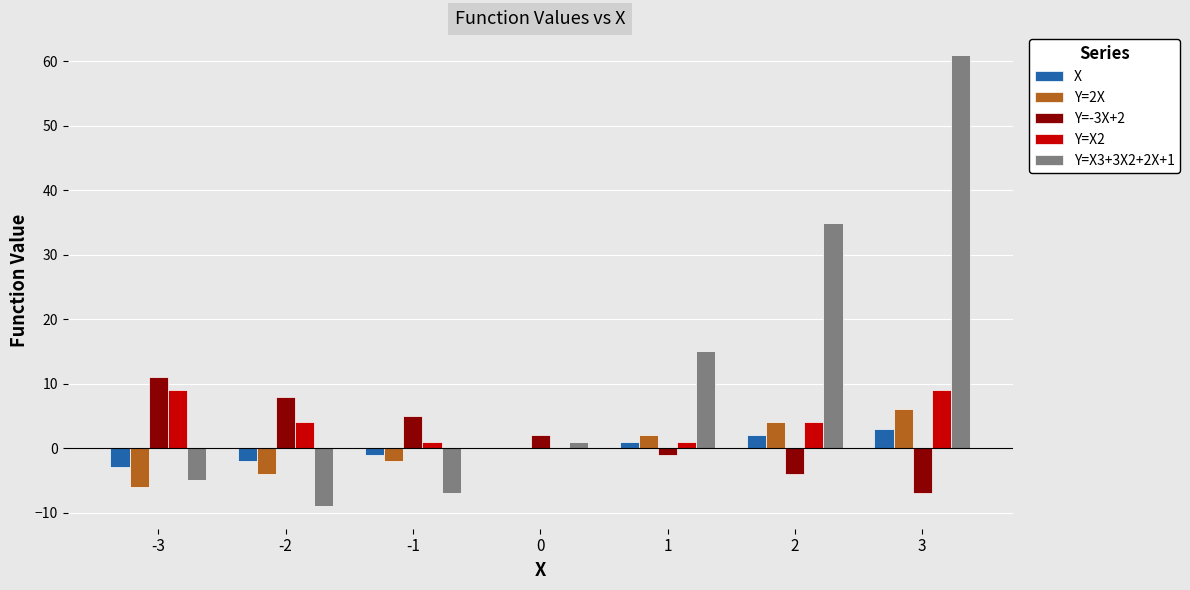

Where is Y=X3+3X2+2X+1 nearest to the value 26?

2